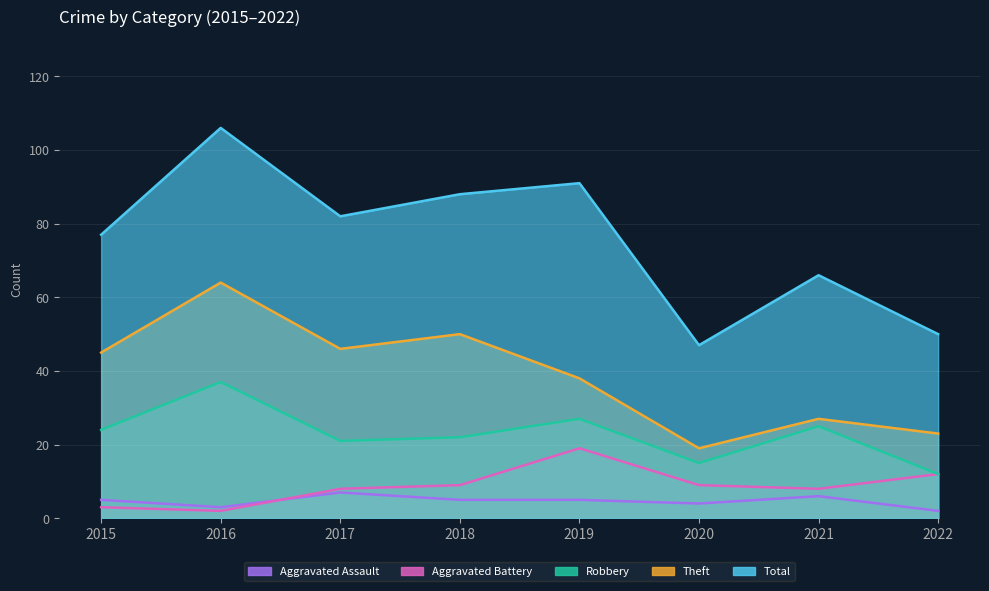

What is the average value of the Total series?

76